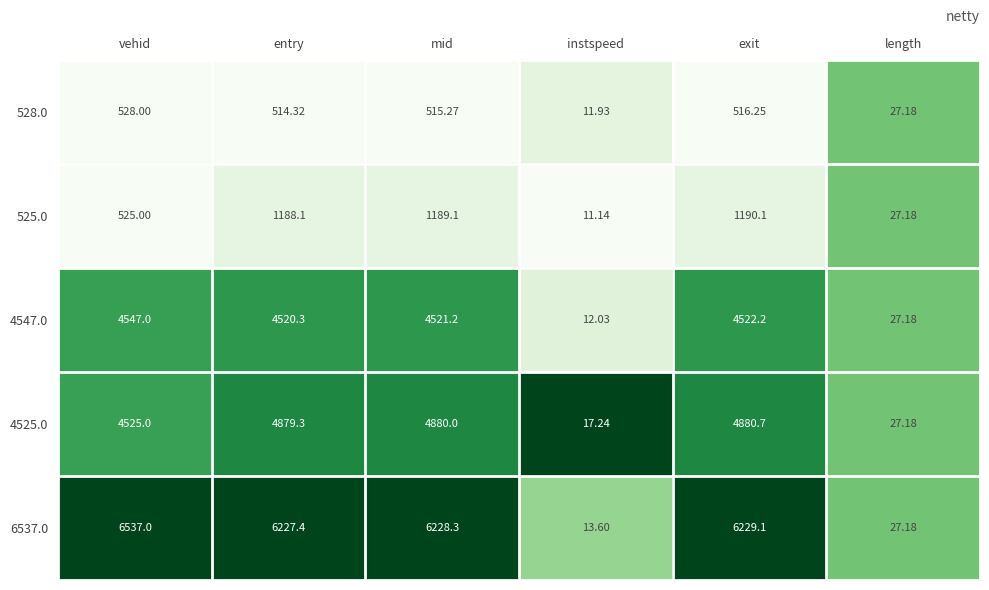

Which category has the highest value across all series?

vehid